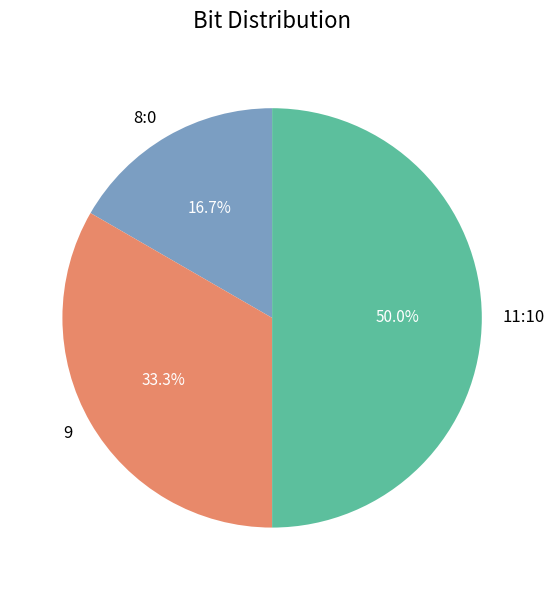

To the nearest percent, what percentage of the pie is 9?

33%